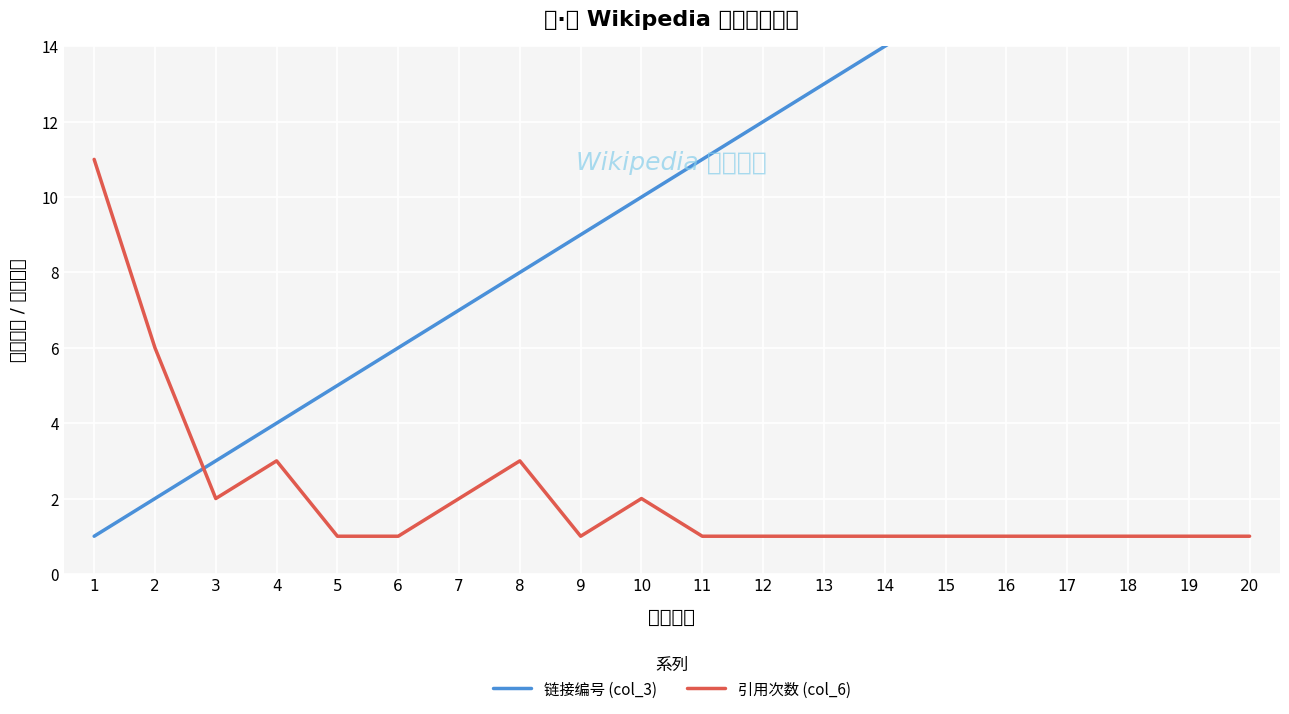

Which has a higher value, 12 or 4?

12